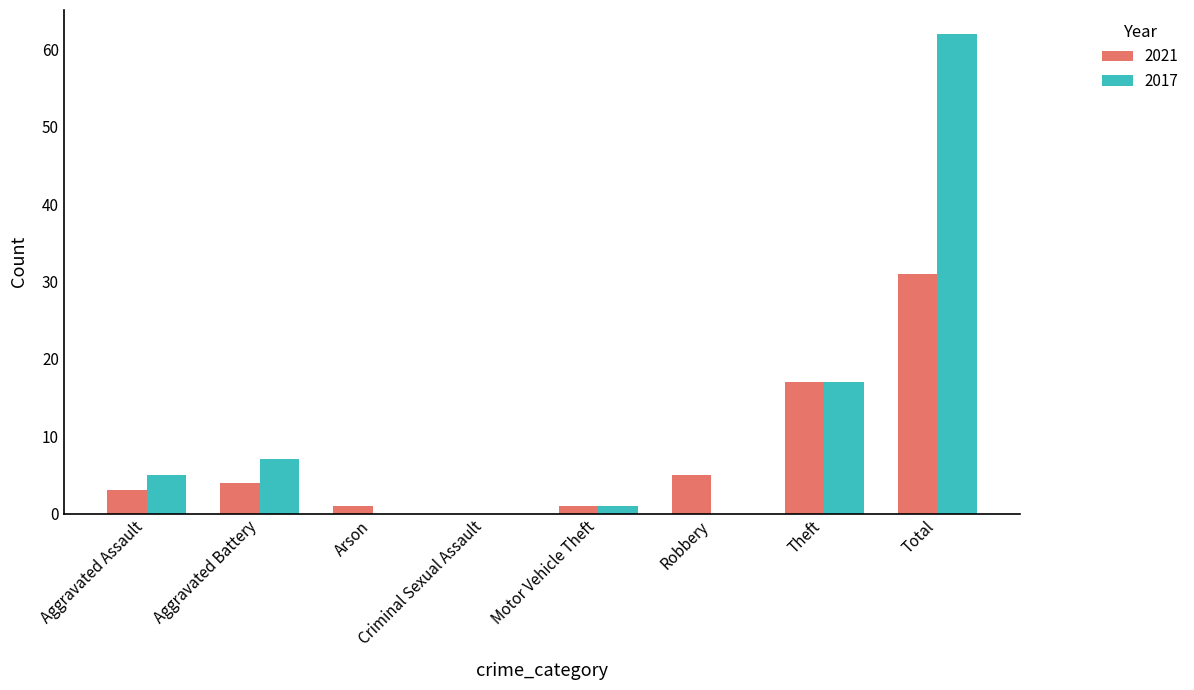

At which category is the sum across all series the highest?

Total